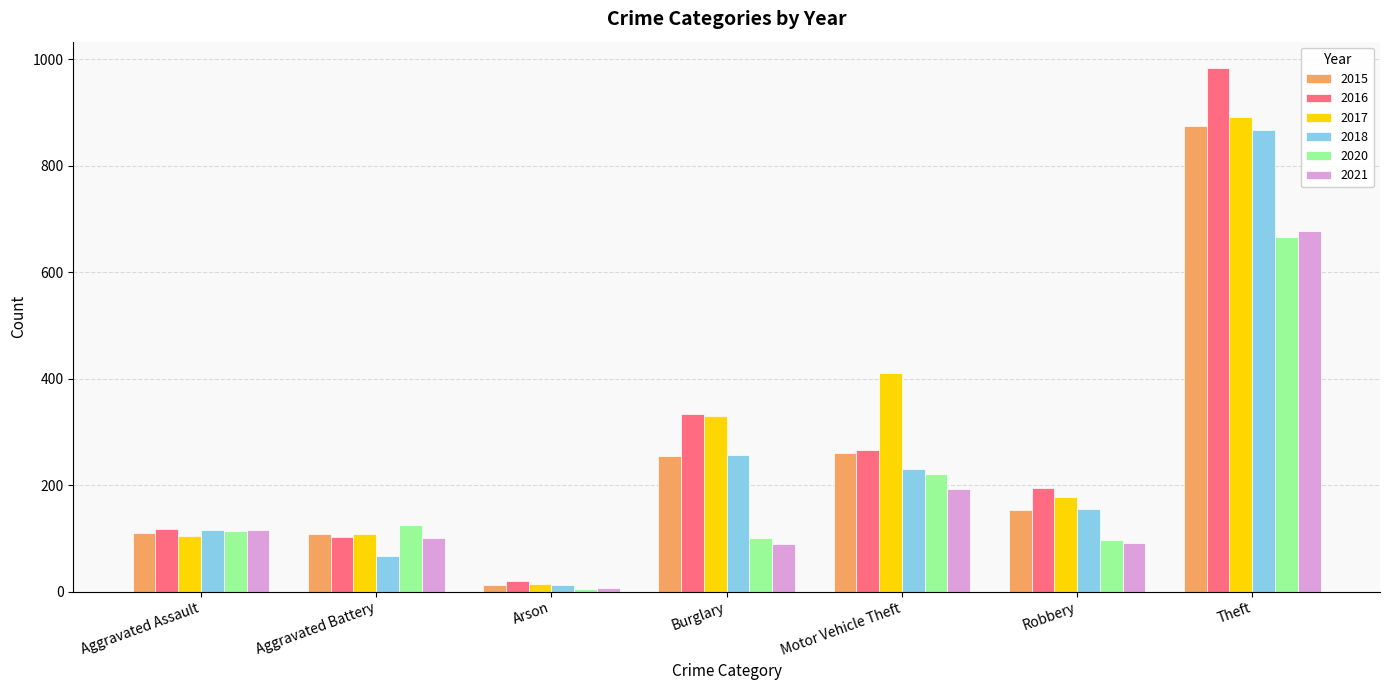

What value does the 2021 series have at Robbery?

91